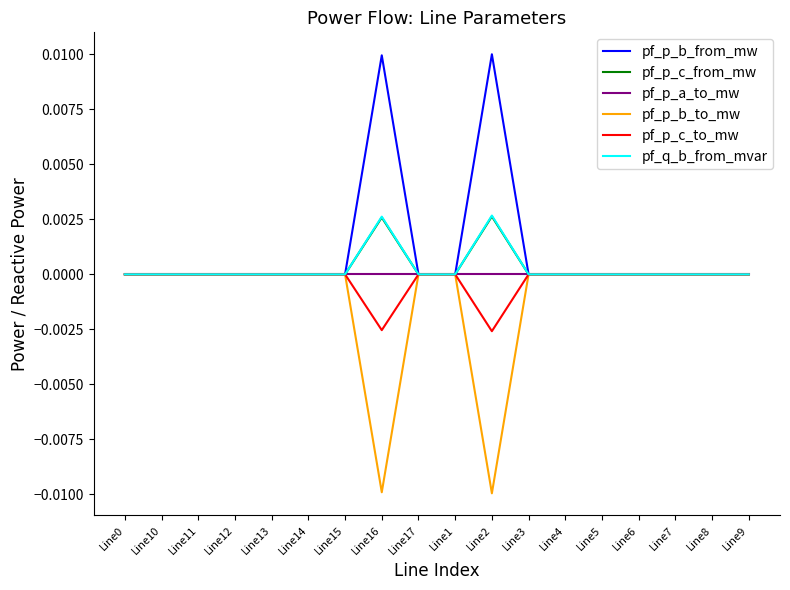

The pf_q_b_from_mvar series shows 0.0 at Line1. True or false?

True